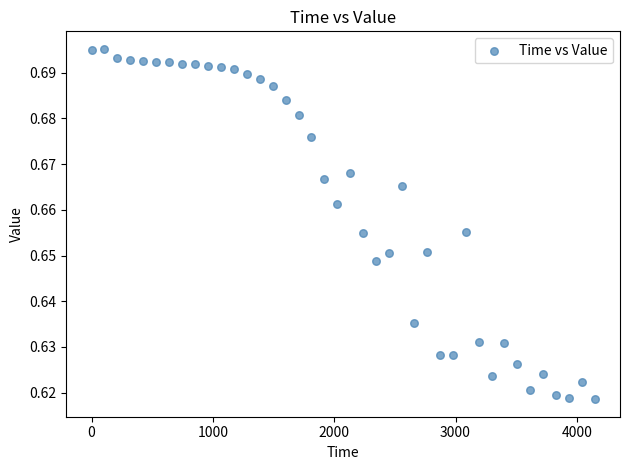

What is the range of X values (max minus min)?

4148.6